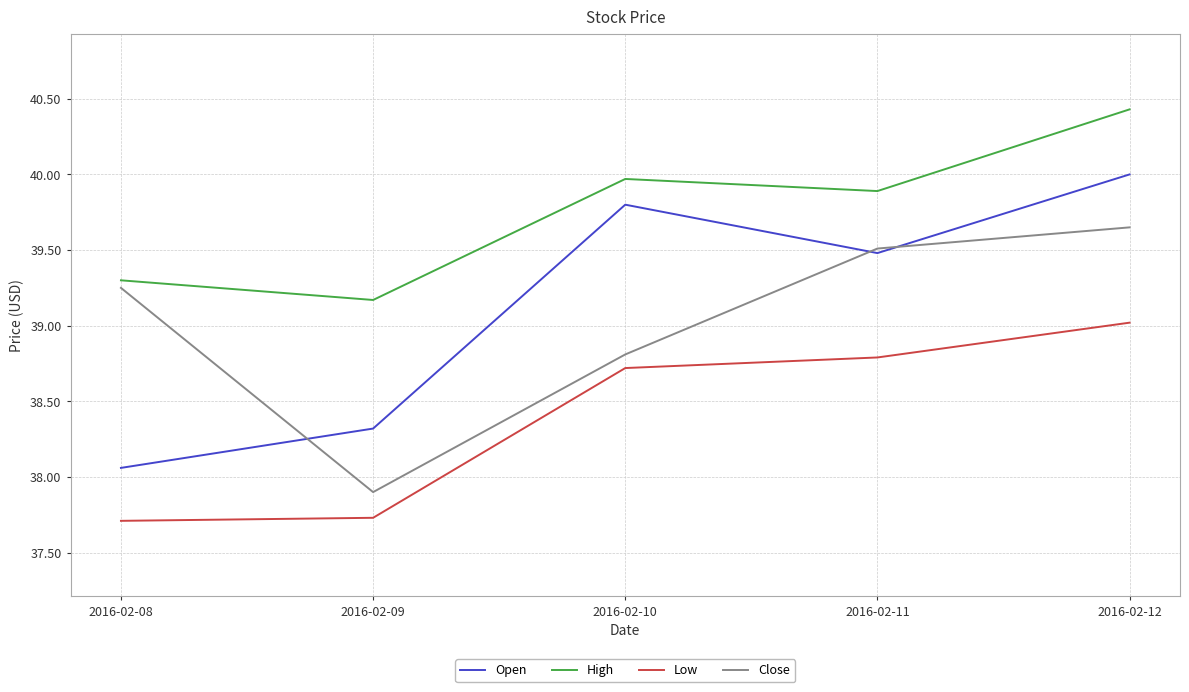

How many values in the Low series exceed 38?

3